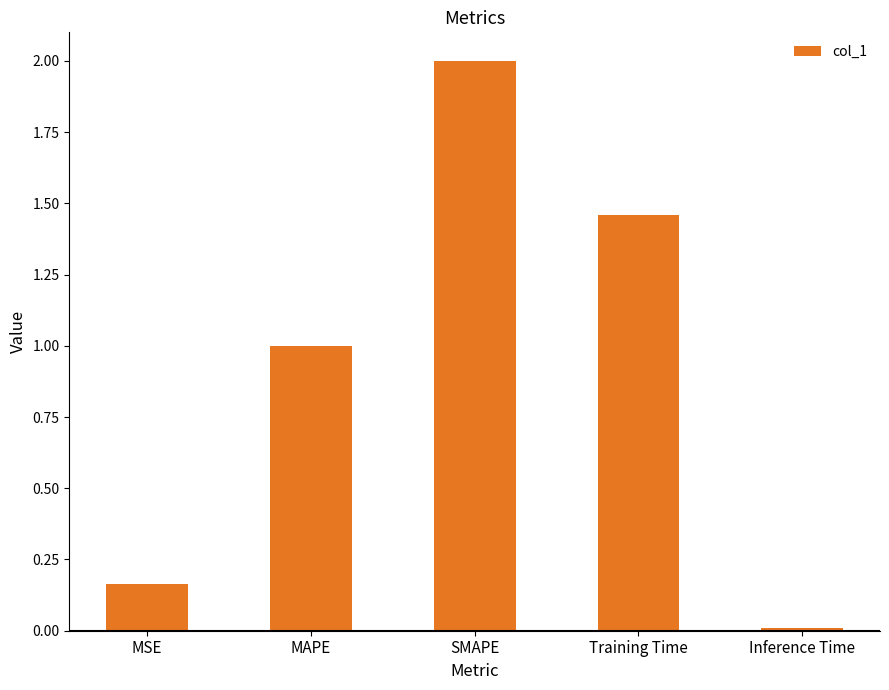

Which has a higher value, MAPE or Inference Time?

MAPE